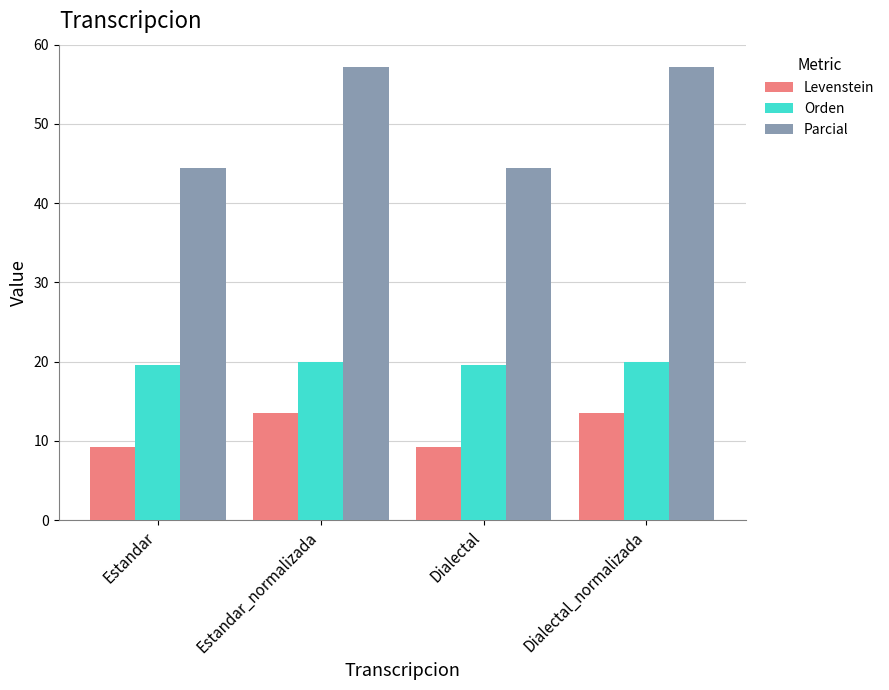

What is the difference between the second highest and second lowest values in the Levenstein series?

4.2